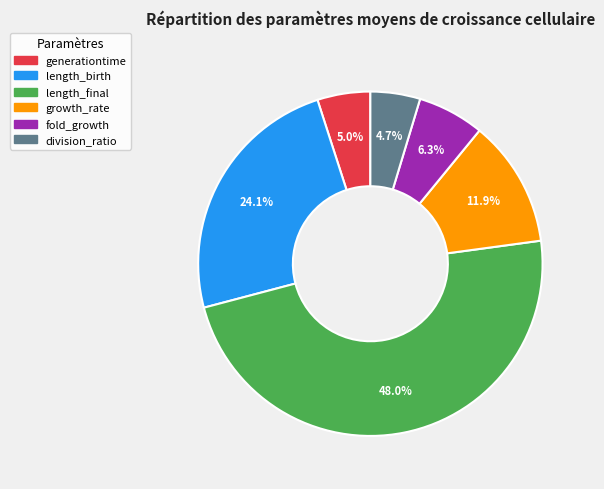

To the nearest percent, what is the average slice percentage?

17%